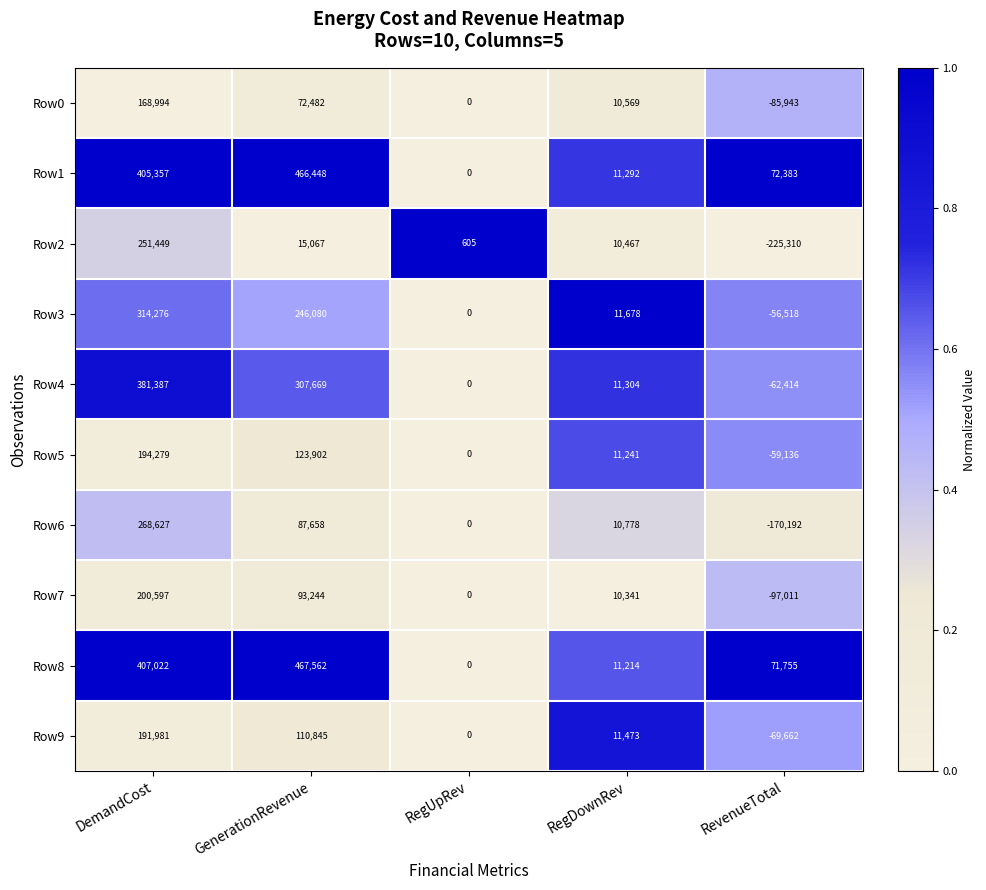

Is it true that Row2 equals 6888 at GenerationRevenue?

False